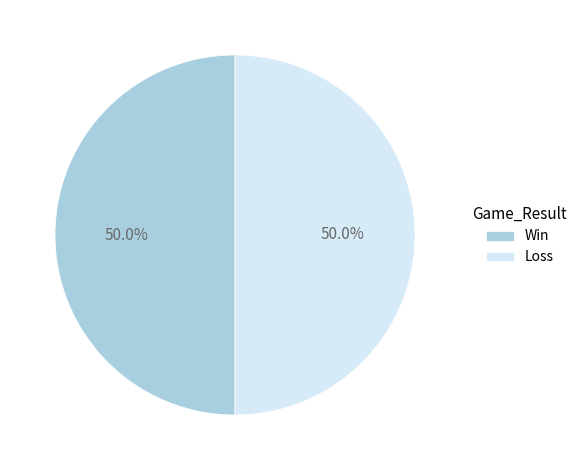

What is the ratio of the value at Win to the value at Loss?

1.0